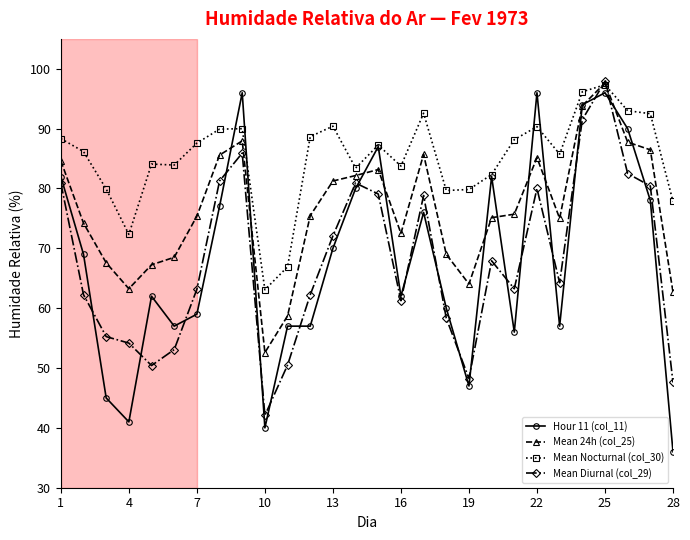

How many lines are shown in the chart?

4